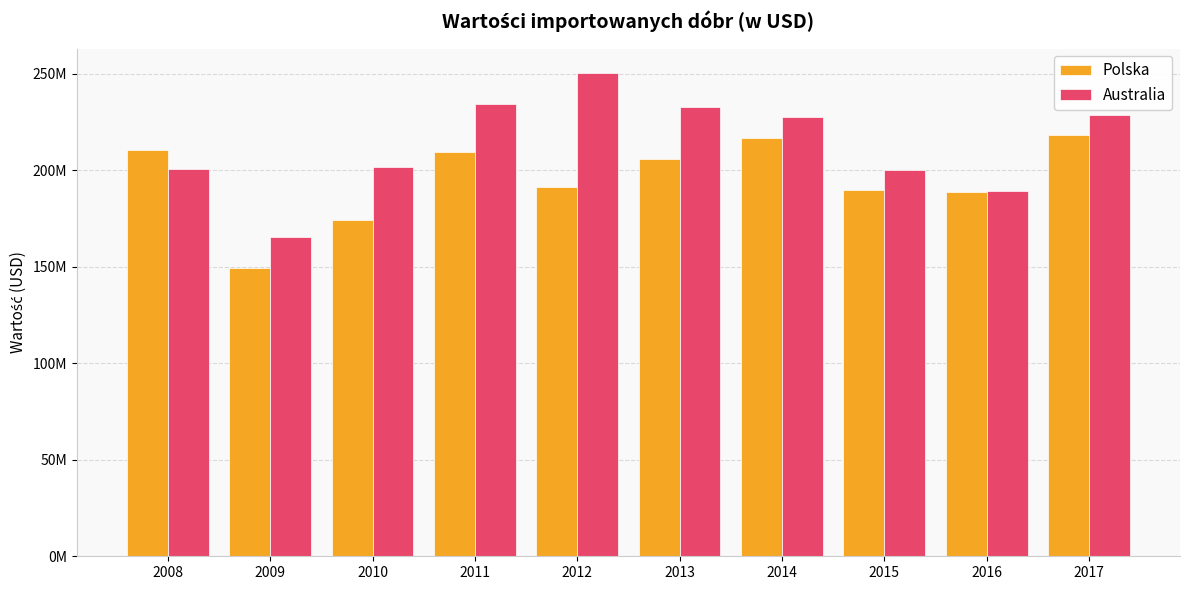

What is the difference between the second highest and second lowest values in the Australia series?

44799795